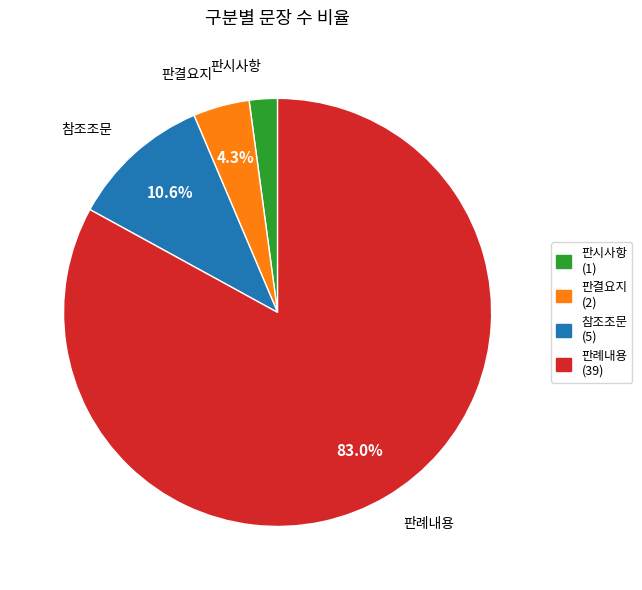

Is it true that 판시사항 is 14% of the pie?

False